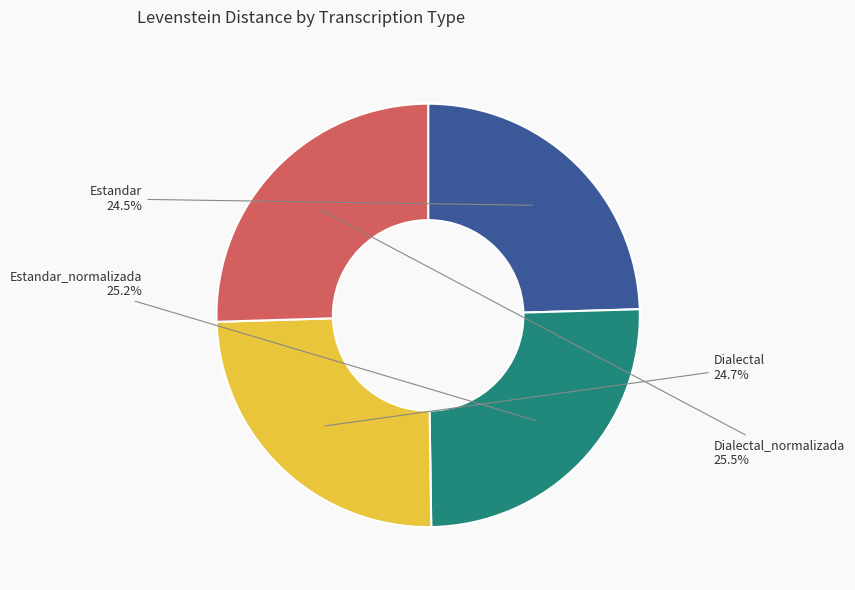

What is the ratio of the value at Dialectal_normalizada to the value at Estandar?

1.0